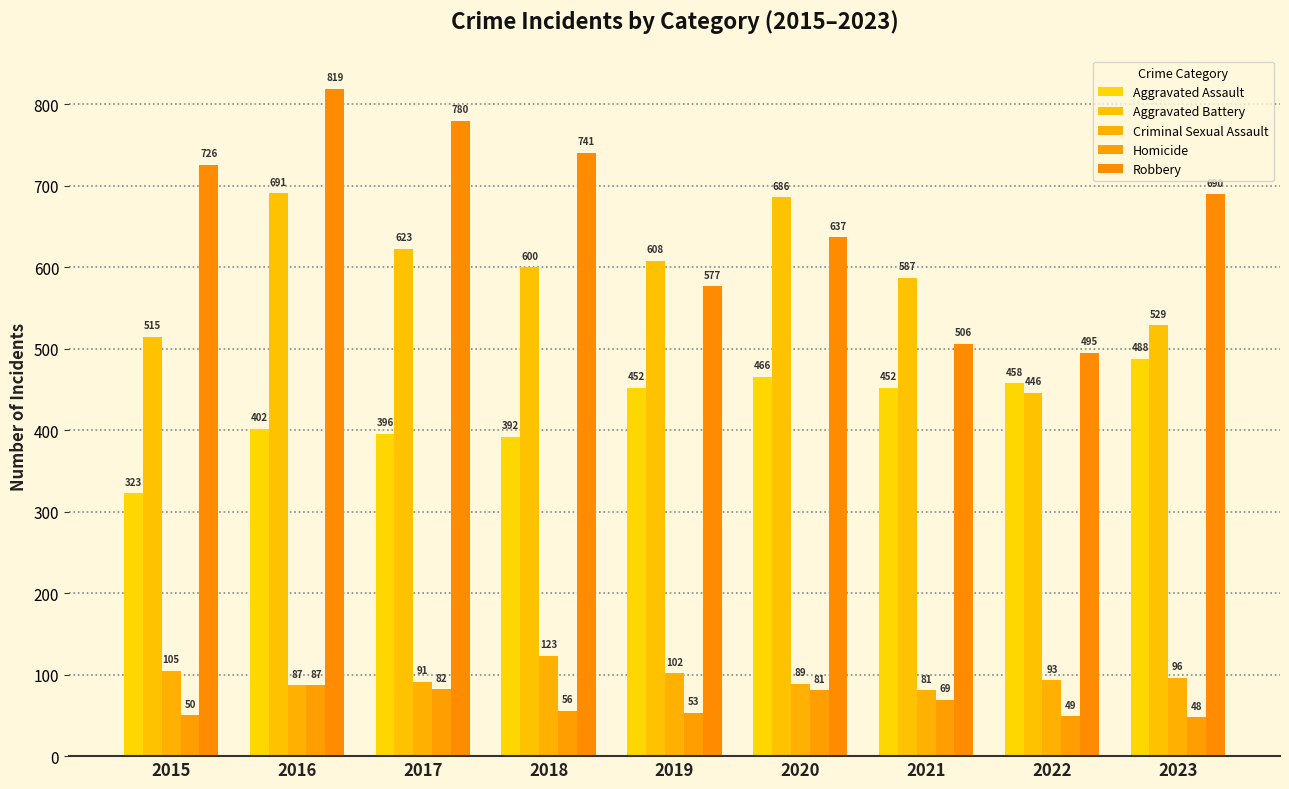

Which series has the widest spread of values?

Robbery